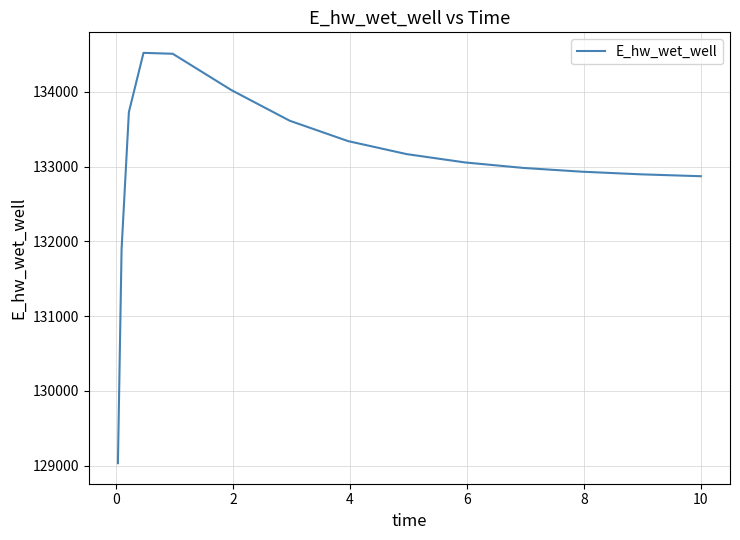

What is the greatest value displayed?

134523.5